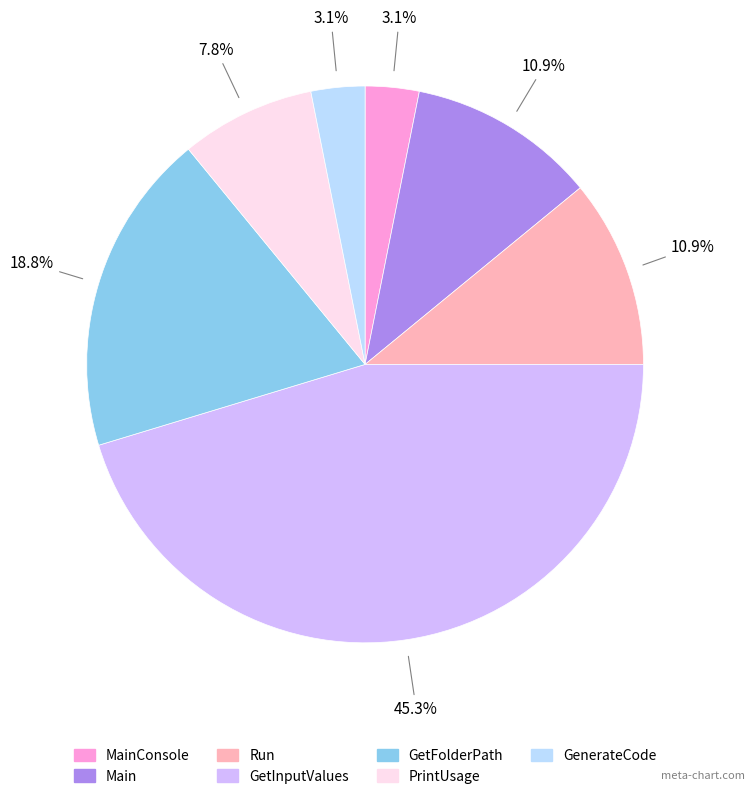

Does any single category account for the majority?

No